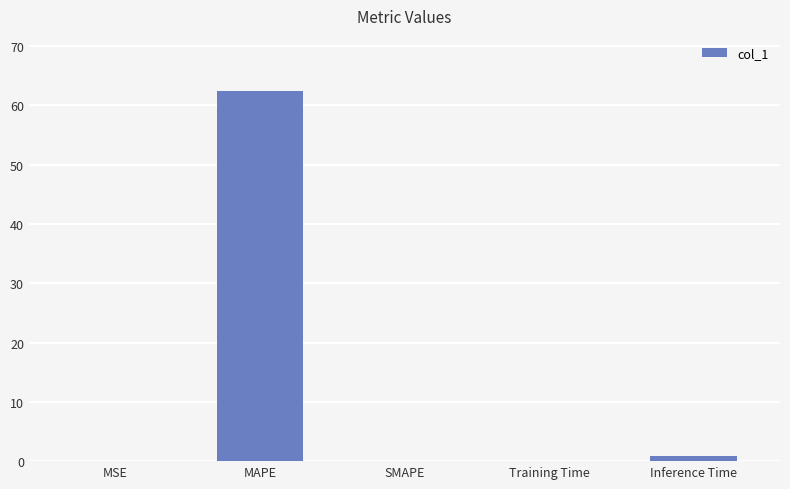

What is the approximate value at MAPE?

62.3